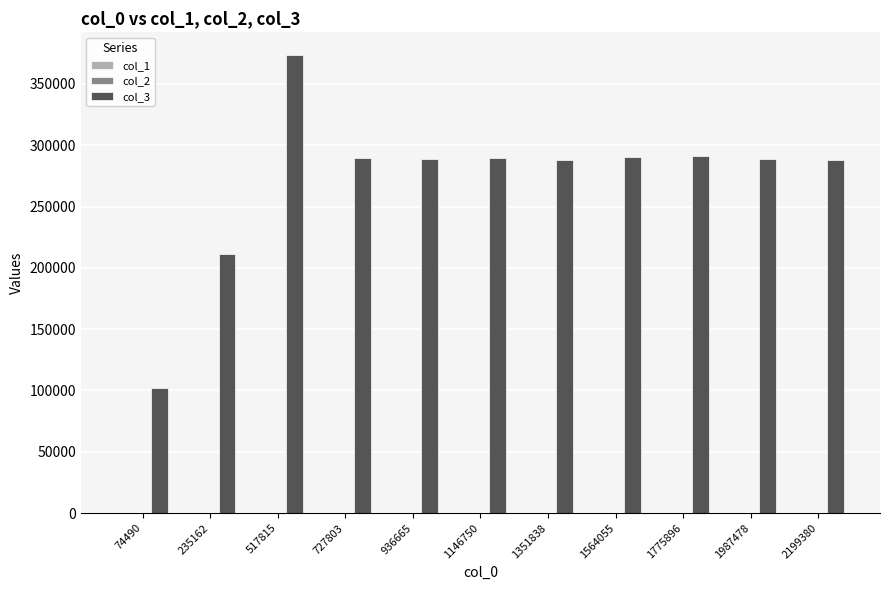

Which label corresponds to the largest value in the chart?

517815